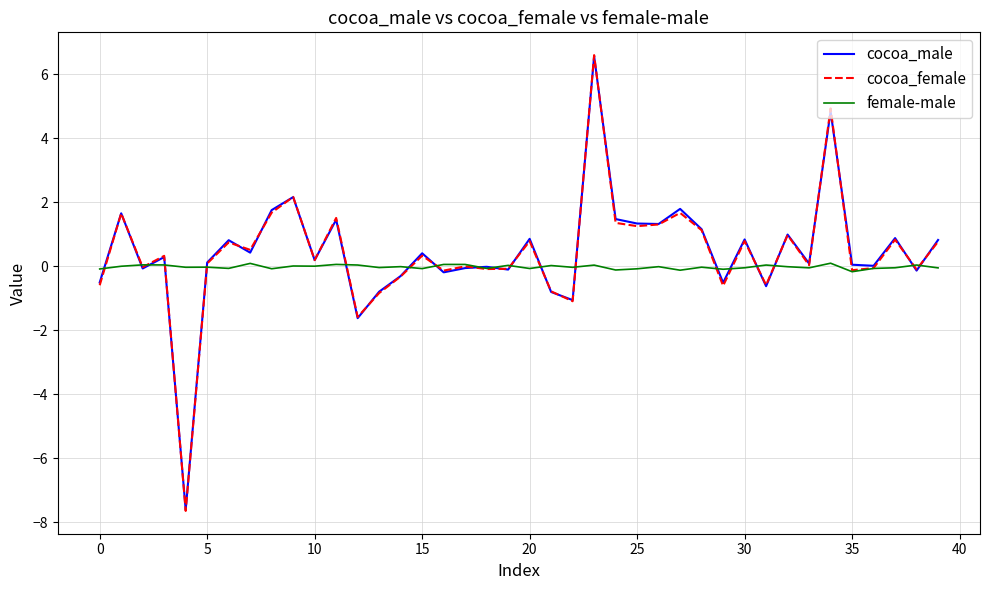

What is the minimum value shown in the chart?

-7.6